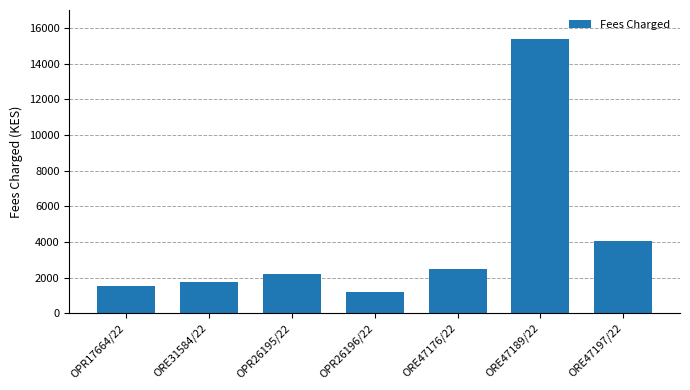

Does the chart contain any negative values?

No